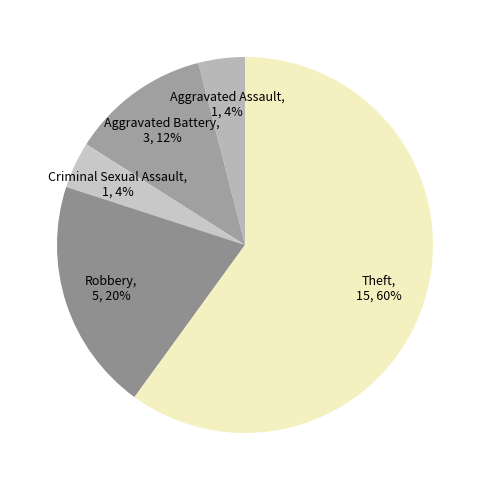

Count the number of slices in the pie.

5